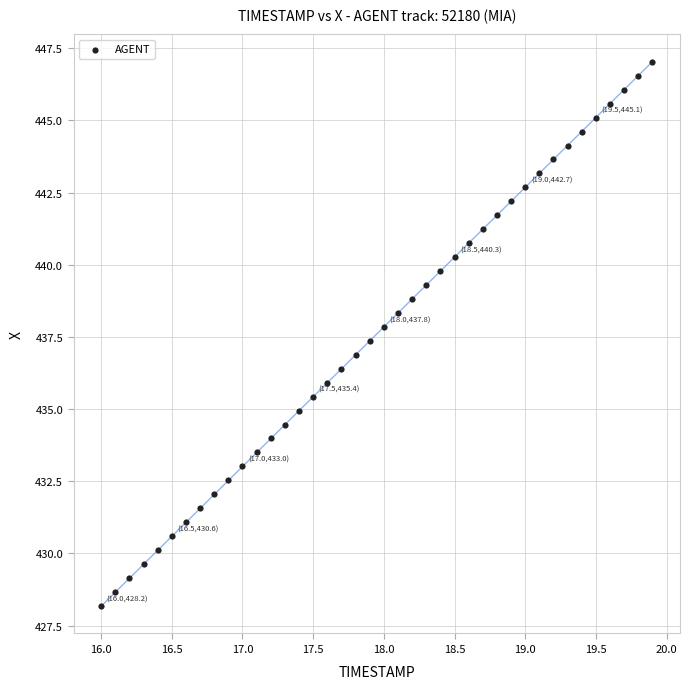

What is the range of Y values (max minus min)?

18.9